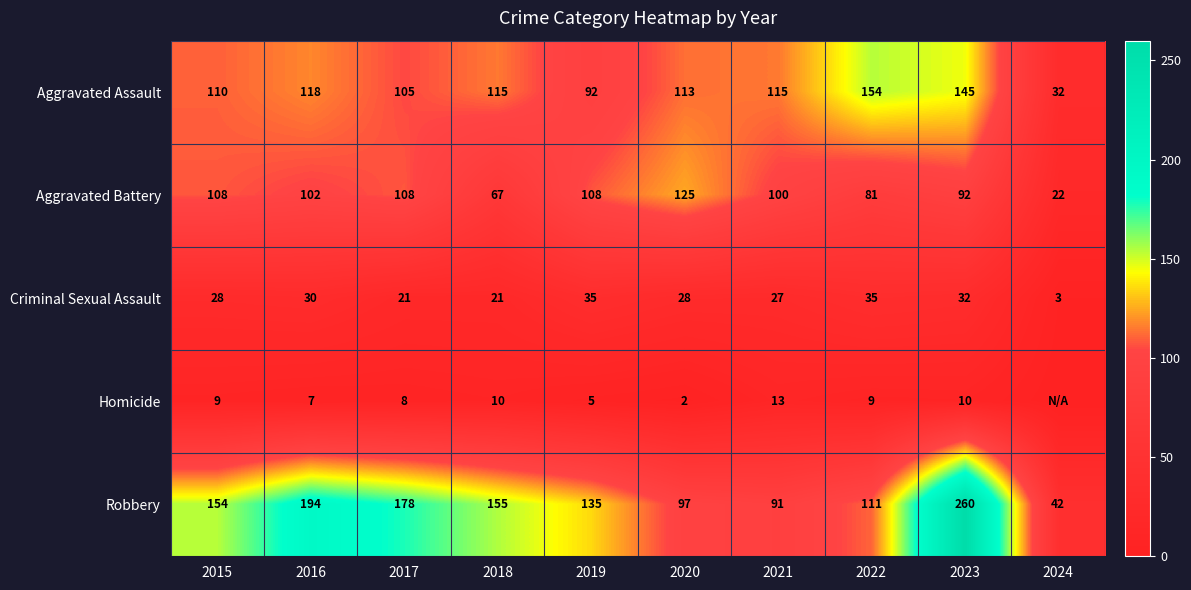

Between 2016 and 2019, which series saw the biggest shift?

Robbery